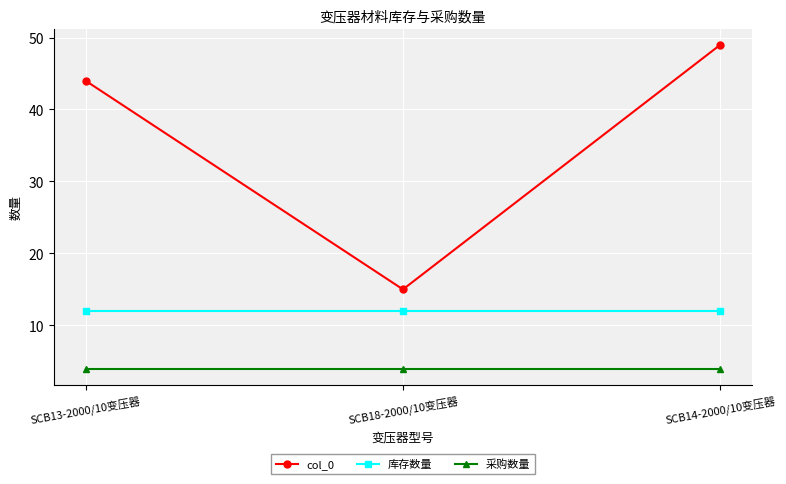

What is the greatest value displayed?

49